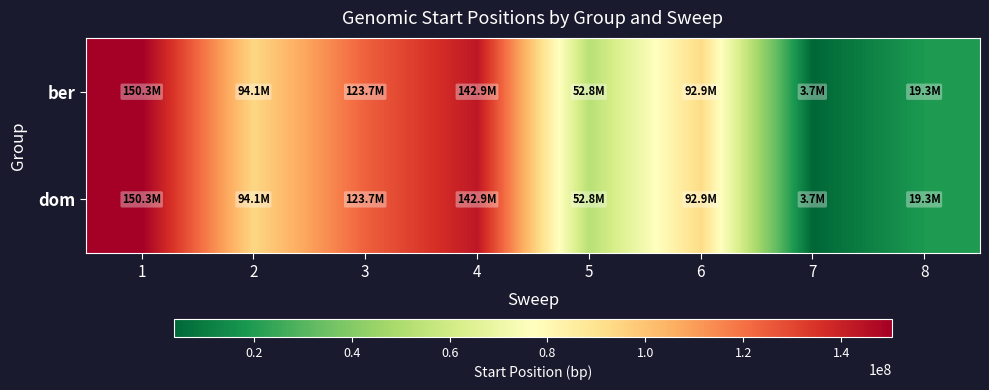

Which has a higher value, 5 or 3?

3